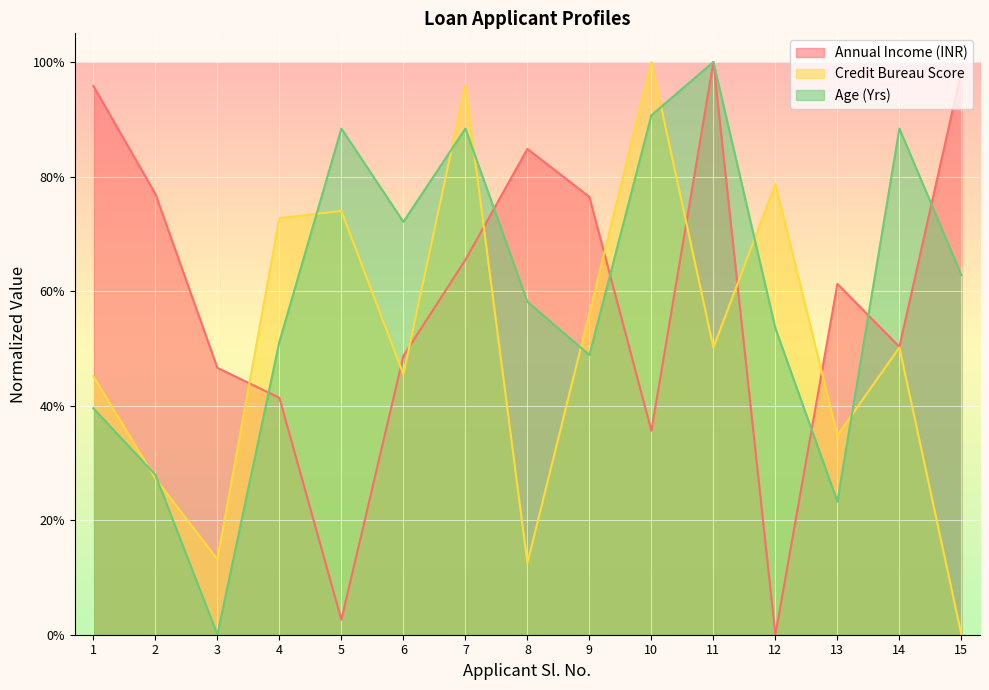

Reading left to right, transcribe all the data shown in this chart.

Annual Income (INR): 1.0	0.8	0.5	0.4	0.0	0.5	0.7	0.8	0.8	0.4	1.0	0.0	0.6	0.5	1.0
Credit Bureau Score: 0.5	0.3	0.1	0.7	0.7	0.5	1.0	0.1	0.6	1.0	0.5	0.8	0.3	0.5	0.0
Age (Yrs): 0.4	0.3	0.0	0.5	0.9	0.7	0.9	0.6	0.5	0.9	1.0	0.5	0.2	0.9	0.6